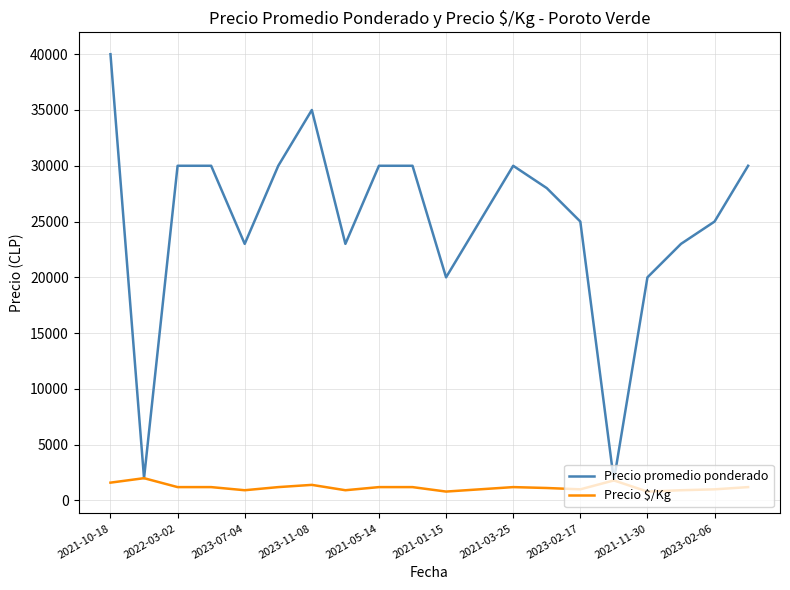

Which series has the widest spread of values?

Precio promedio ponderado